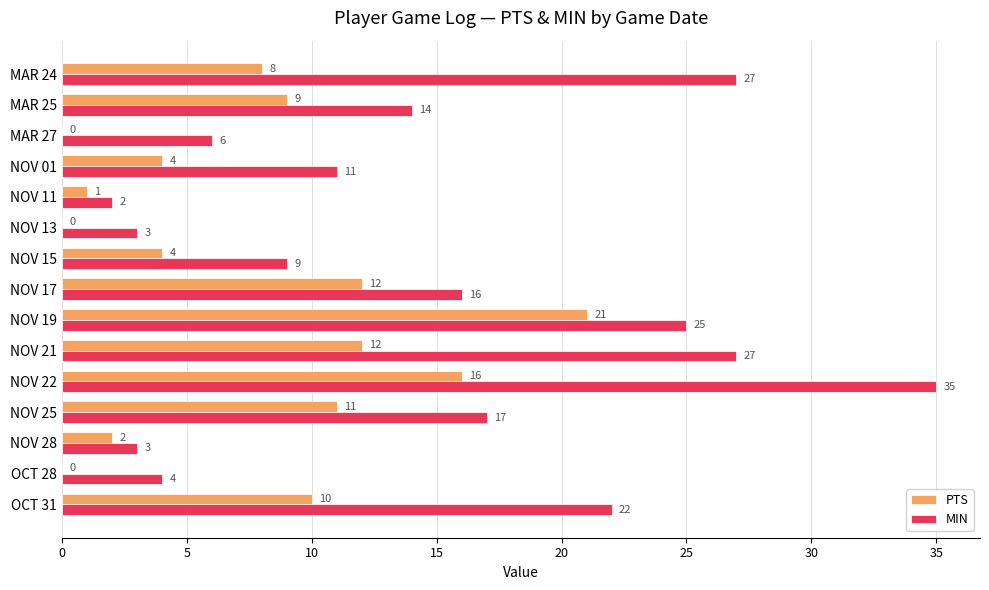

What is the sum of all PTS values?

110